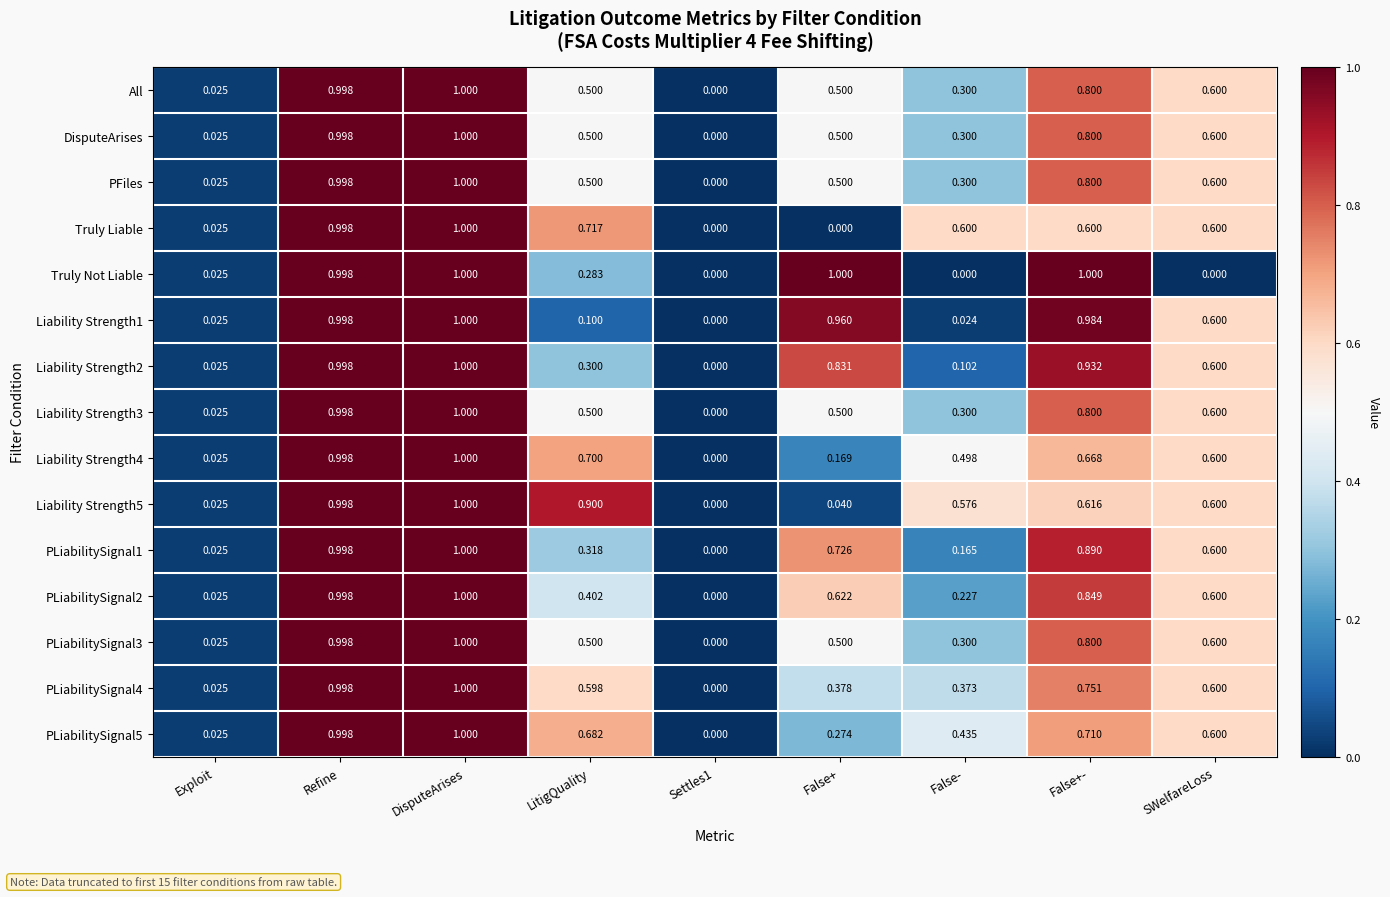

At which category is the sum across all series the highest?

DisputeArises